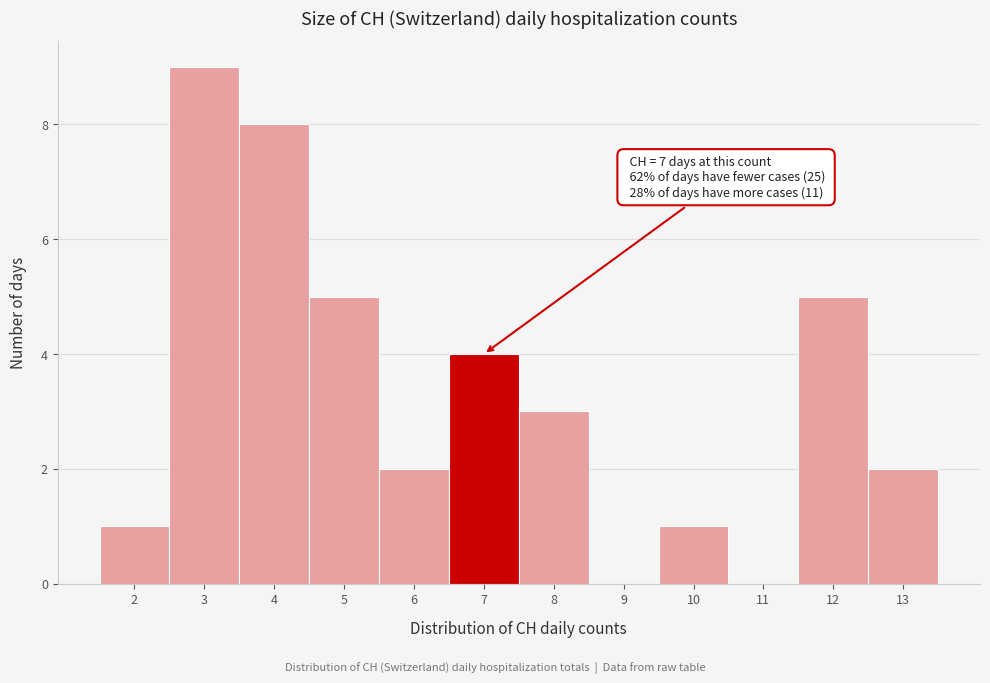

Reading right to left, extract all data points from this chart.

13=2	12=5	11=0	10=1	9=0	8=3	7=4	6=2	5=5	4=8	3=9	2=1